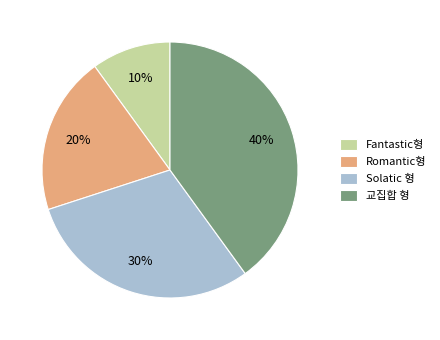

Combined, do 교집합 형 and Romantic형 account for over 50%?

Yes